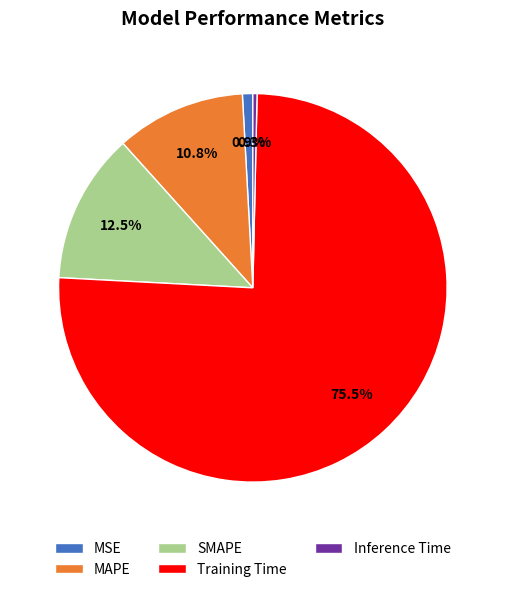

What percentage is NOT represented by Training Time?

24.5%